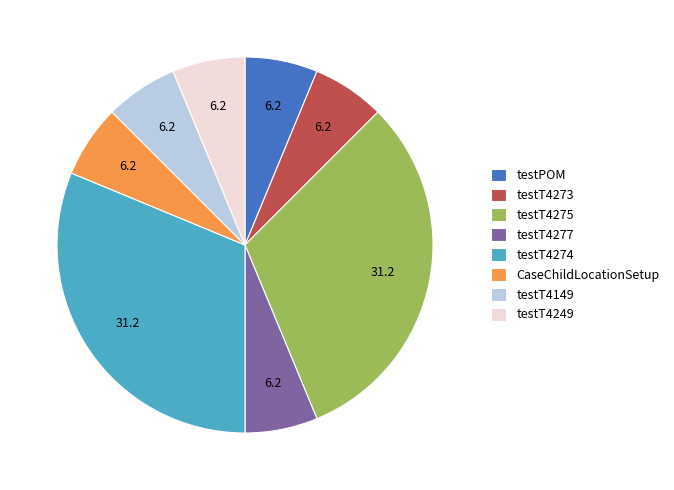

Is it true that CaseChildLocationSetup is 1% of the pie?

False